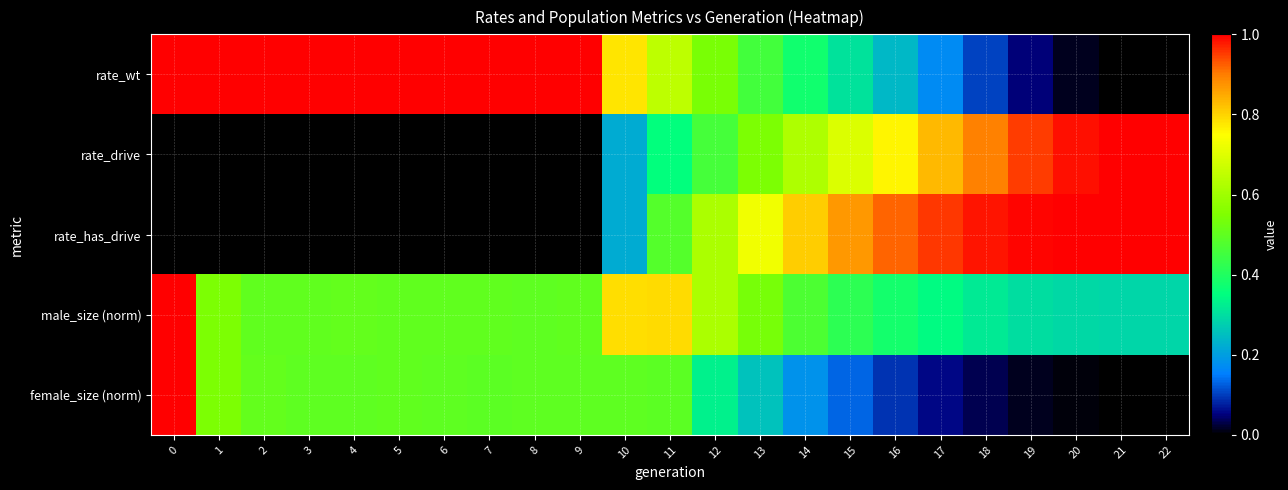

How many distinct data groups are displayed?

5